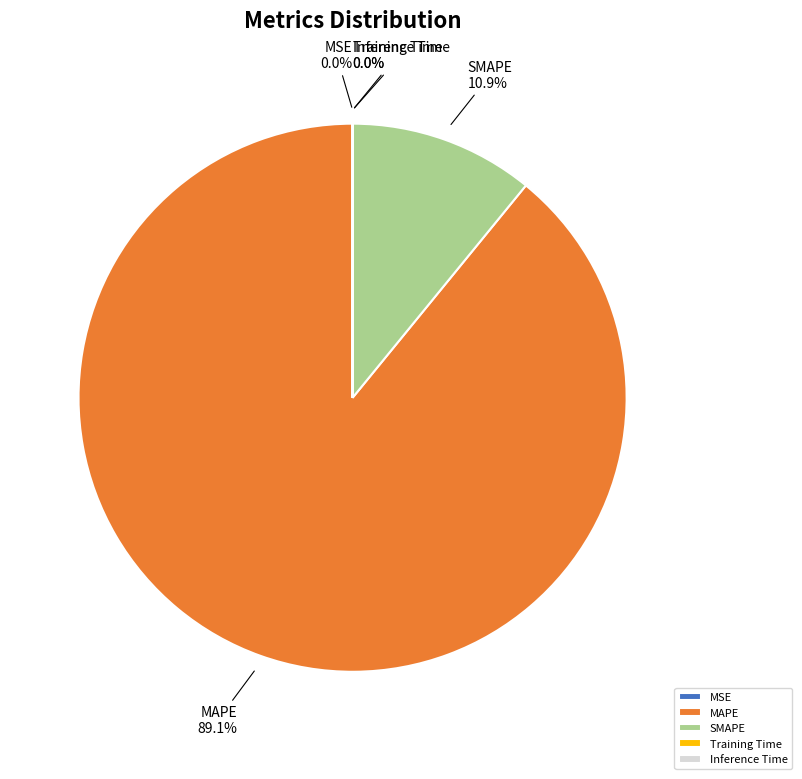

To the nearest percent, what is the difference between the largest and smallest slice percentages?

89%